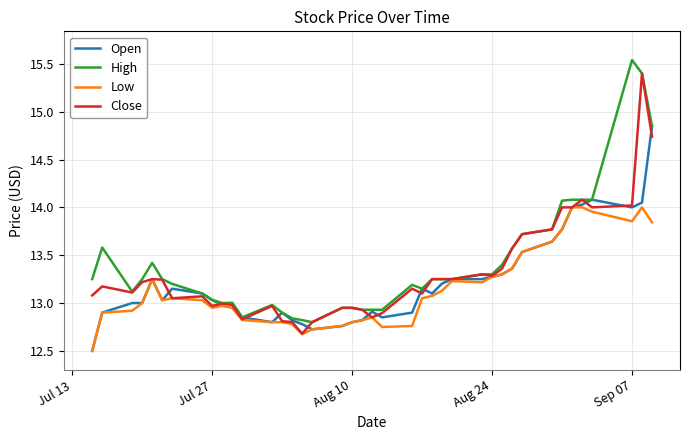

What is the lowest value of the Low series?

12.5